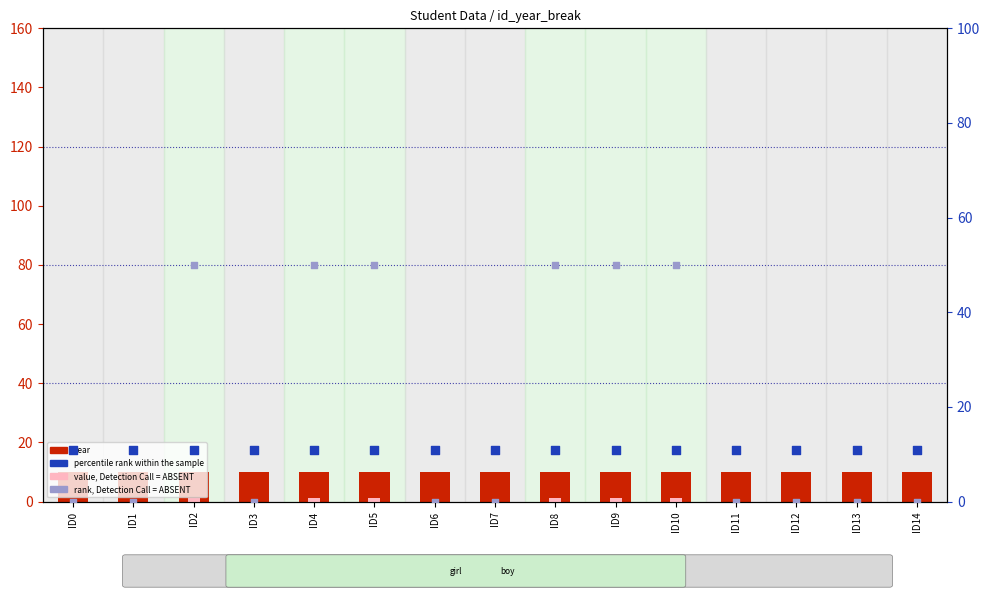

At which category is the sum across all series the highest?

ID2